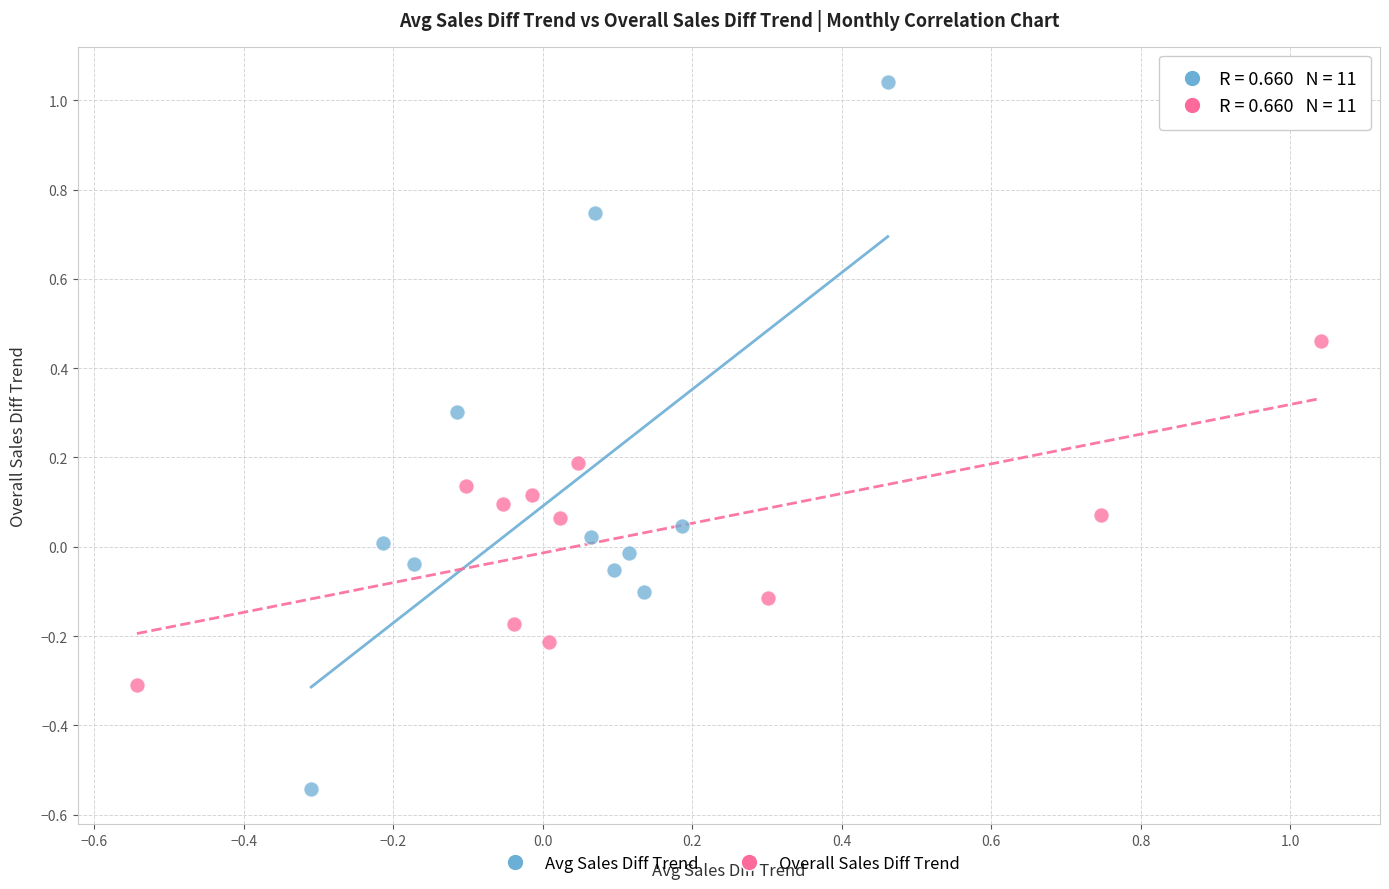

Which series has the widest spread of Y values?

Avg Sales Diff Trend